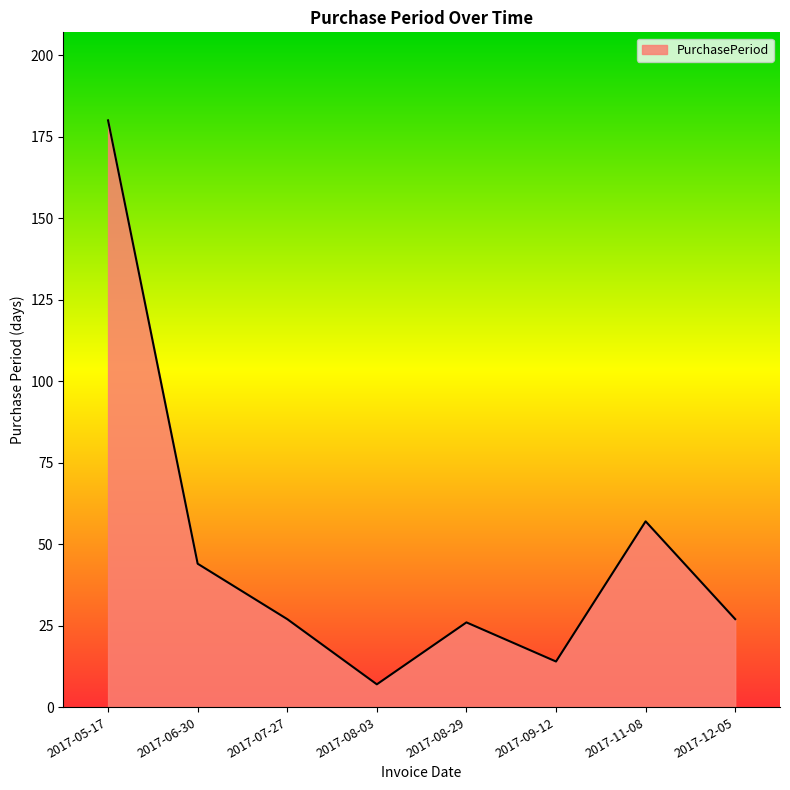

Count the number of categories in the chart.

8